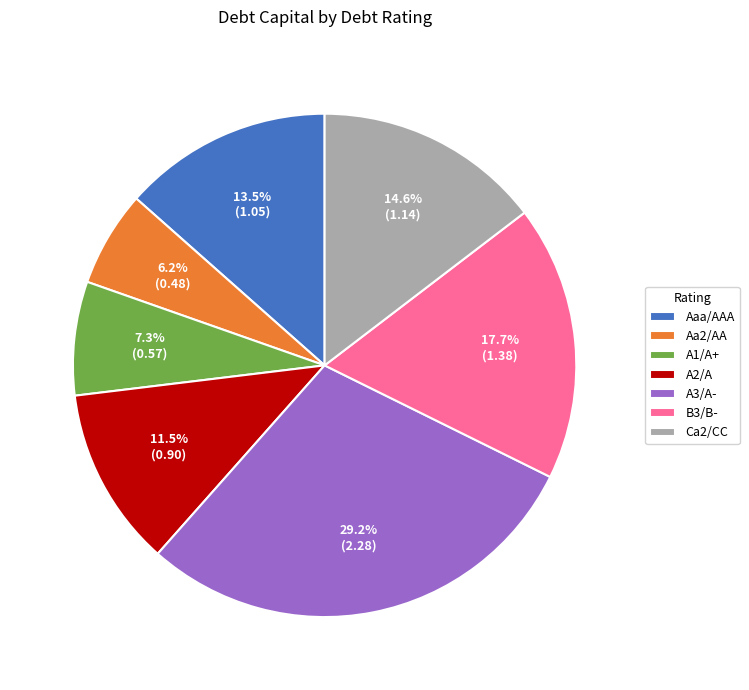

Is there a majority slice in this chart?

No